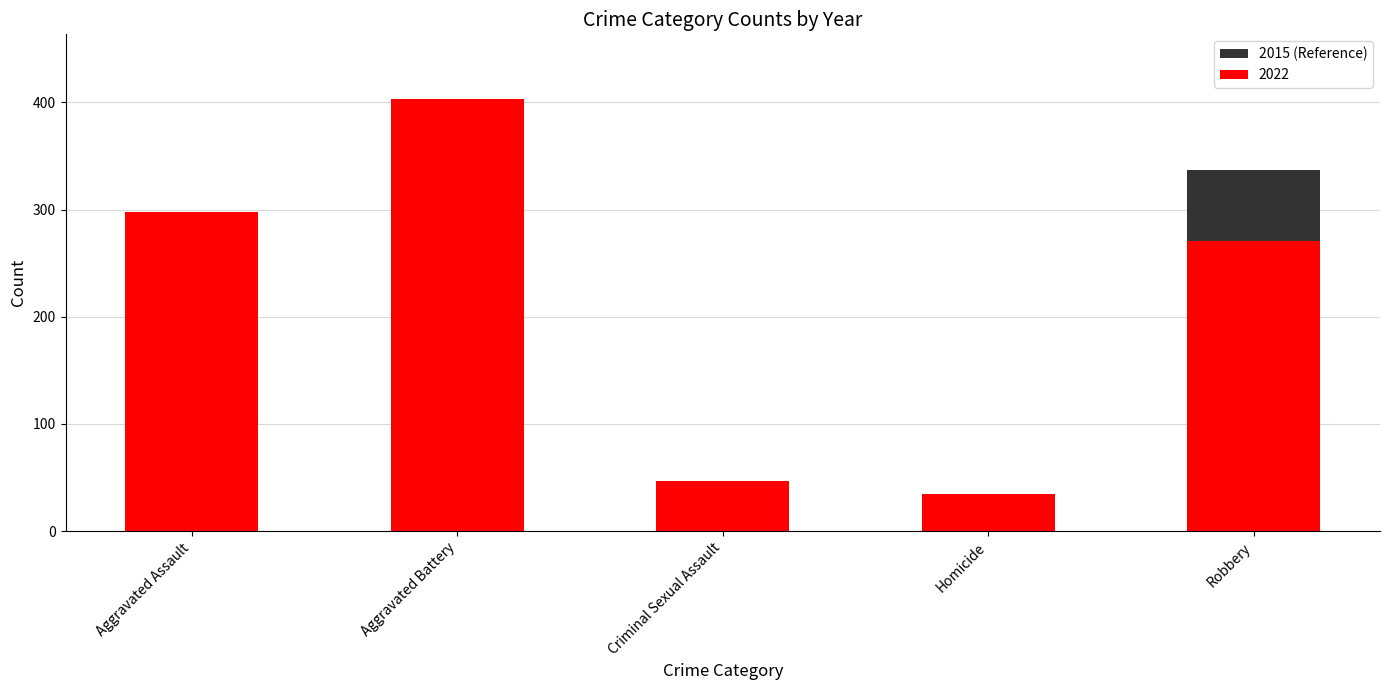

Rank the categories by value from lowest to highest.

Homicide, Criminal Sexual Assault, Aggravated Assault, Robbery, Aggravated Battery